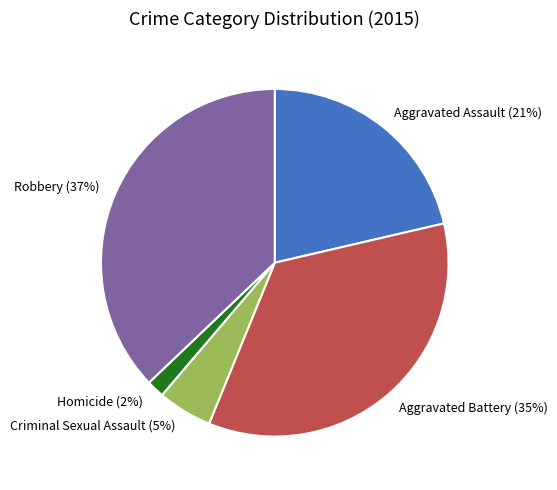

Which slice is the smallest?

Homicide